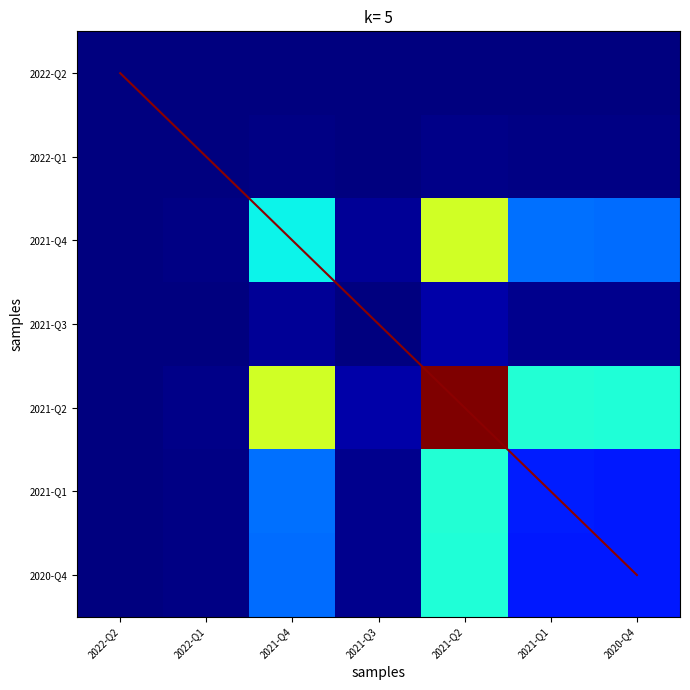

What is the sum of all diagonal values?

21.0